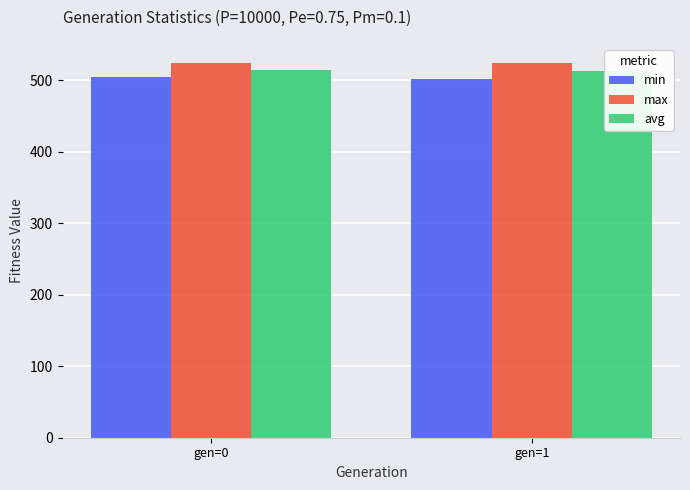

Which series has the largest range (max minus min)?

min